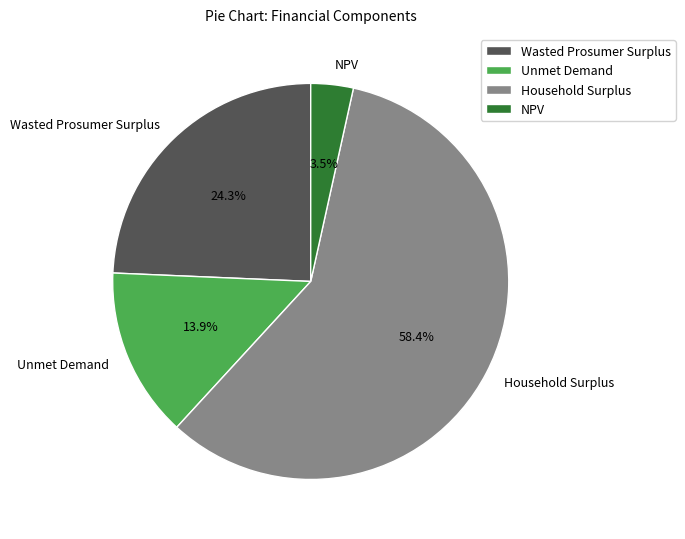

True or false: Wasted Prosumer Surplus accounts for 24% of the total.

True